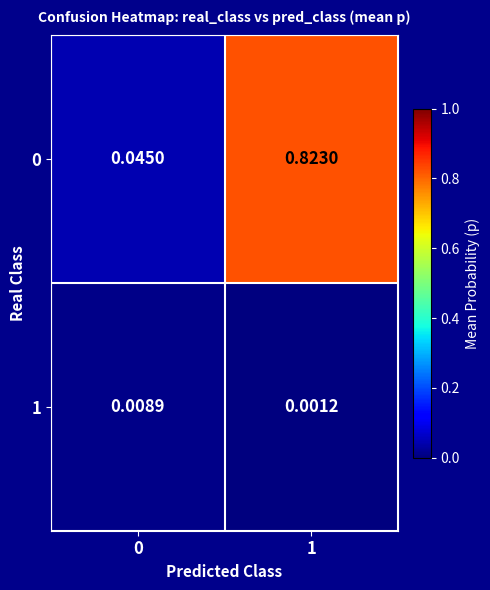

Is the value of 1 at 1 greater than the value of 0 at 1?

No